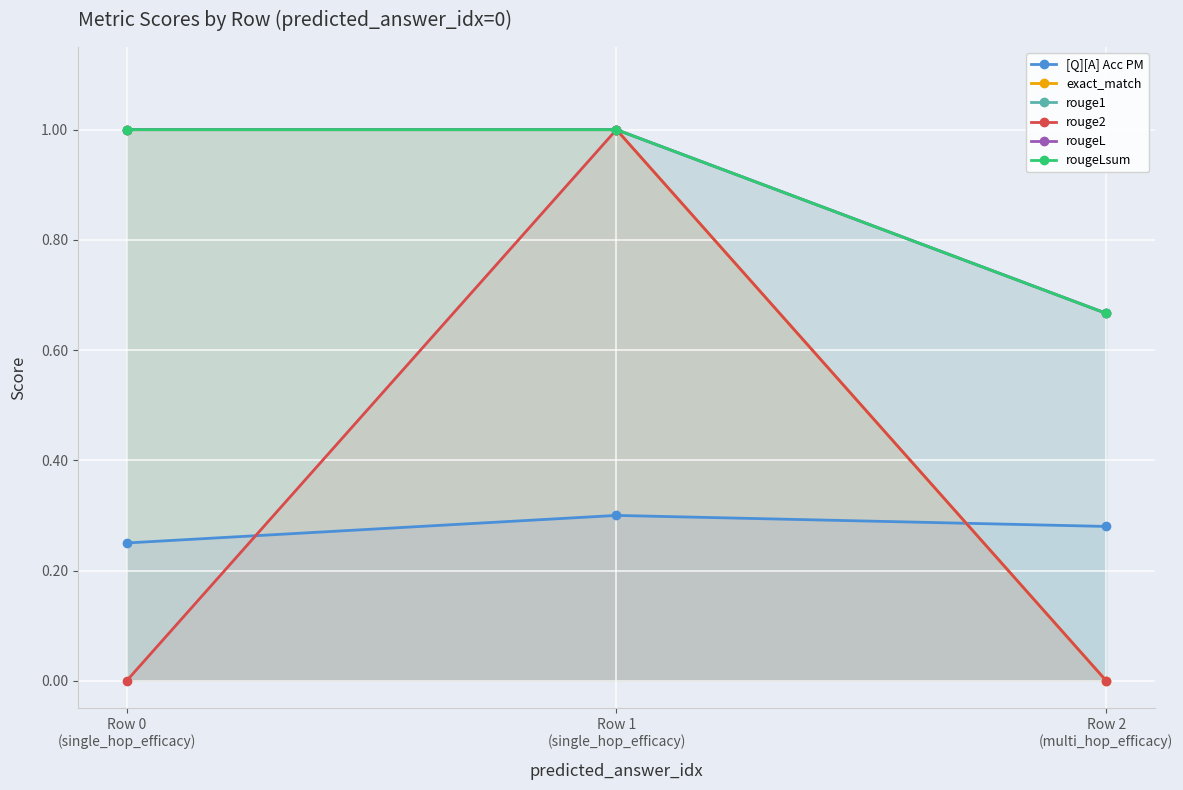

Reading left to right, transcribe all the data shown in this chart.

[Q][A] Acc PM: 0.2	0.3	0.3
exact_match: 1.0	1.0	0.0
rouge1: 1.0	1.0	0.7
rouge2: 0.0	1.0	0.0
rougeL: 1.0	1.0	0.7
rougeLsum: 1.0	1.0	0.7